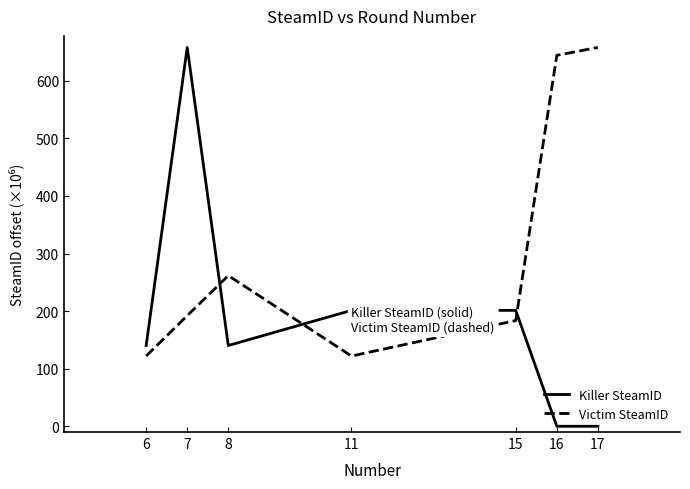

Count the number of data series in this chart.

2